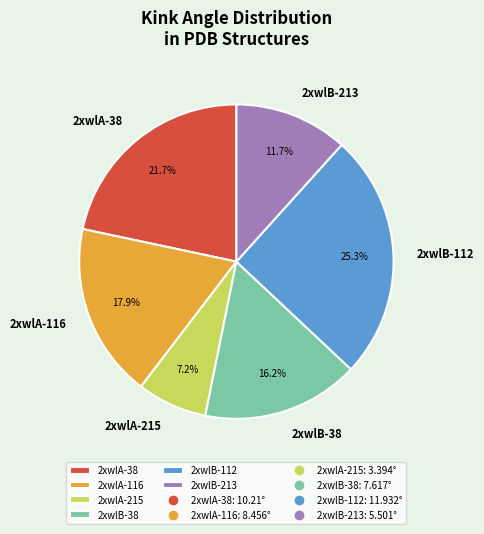

To the nearest percent, what is the average slice percentage?

17%